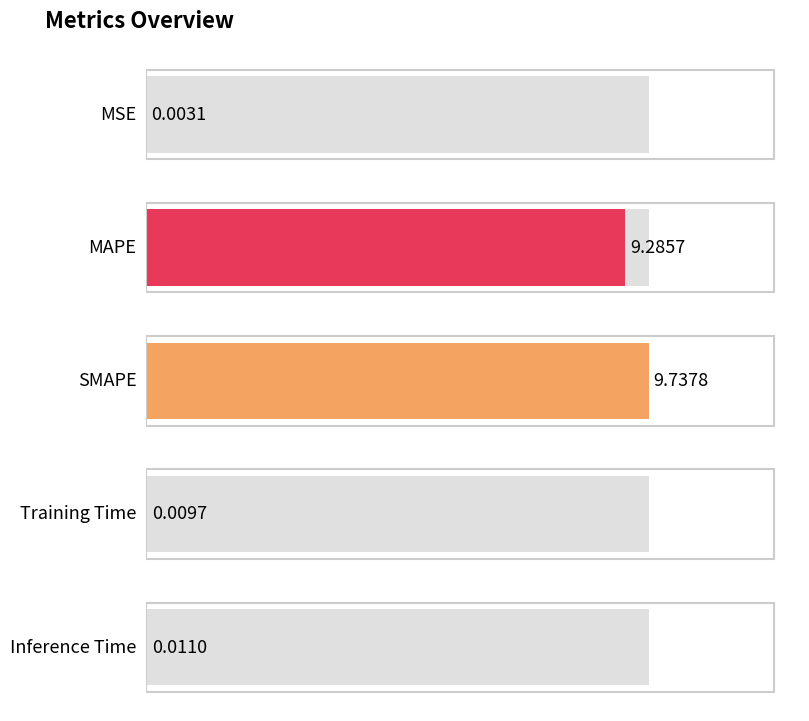

What is the ratio of the value at MAPE to the value at SMAPE?

1.0